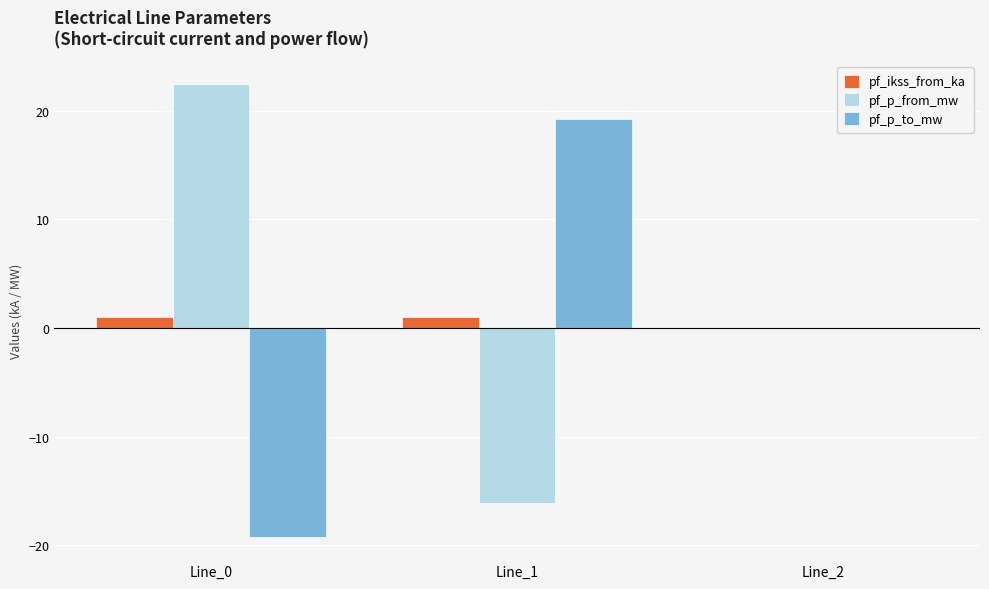

What is the total value across all series at Line_0?

4.2